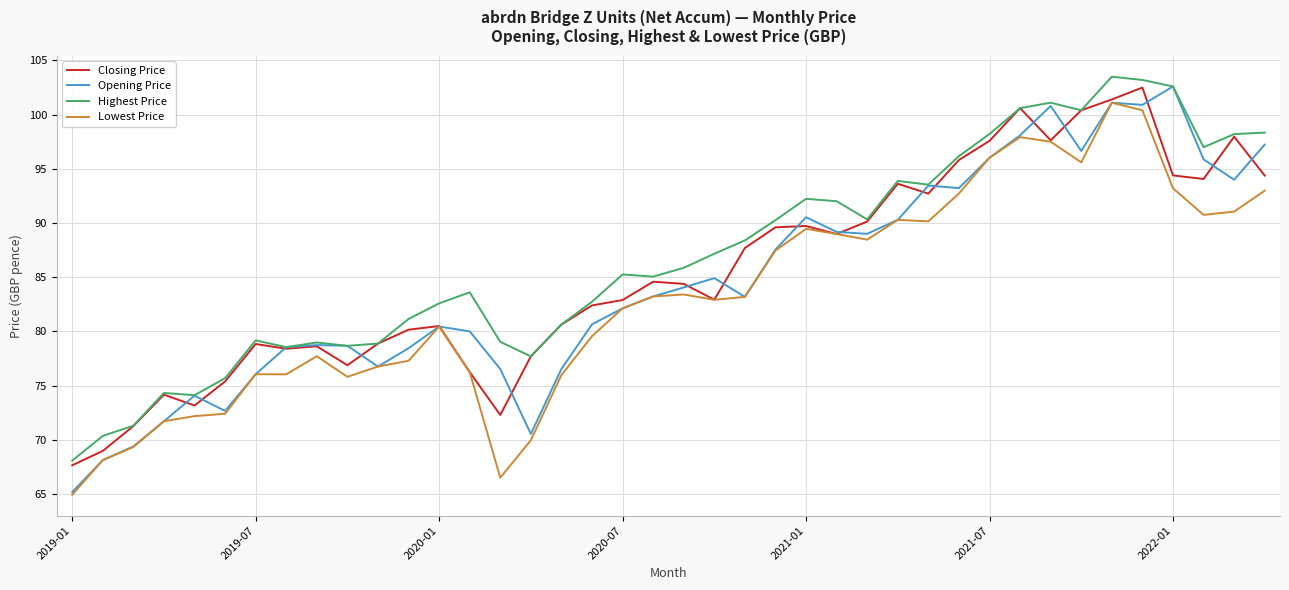

What is the maximum value shown in the chart?

103.5